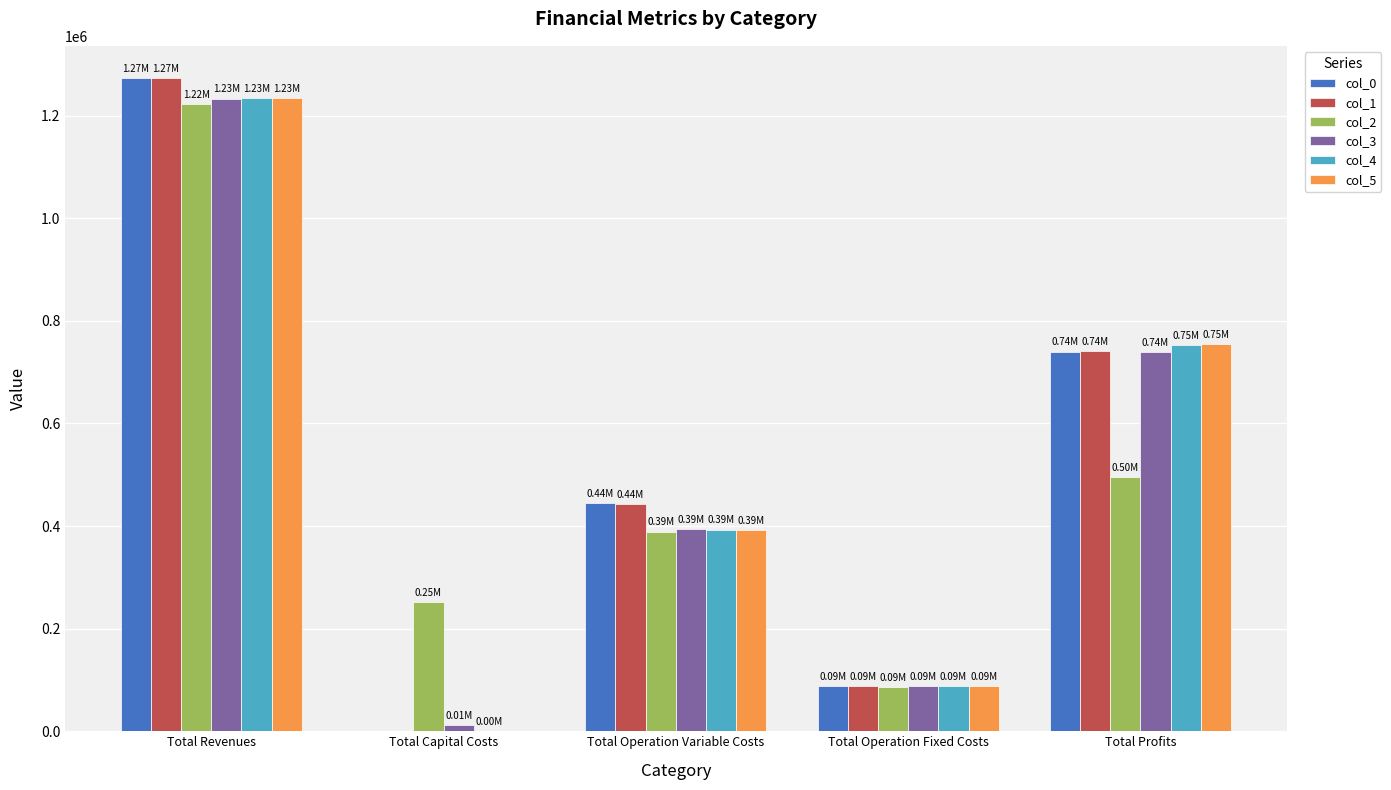

At which label is col_3 closest to 623043?

Total Profits